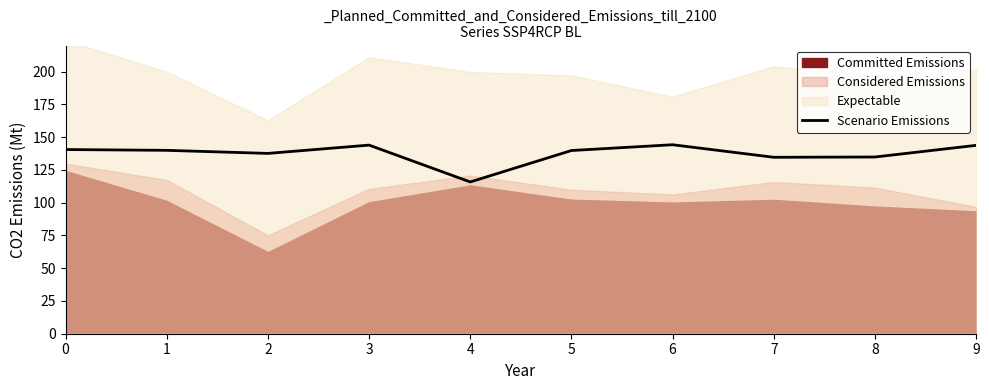

Is it true that Scenario Emissions equals 79.3 at 5?

False